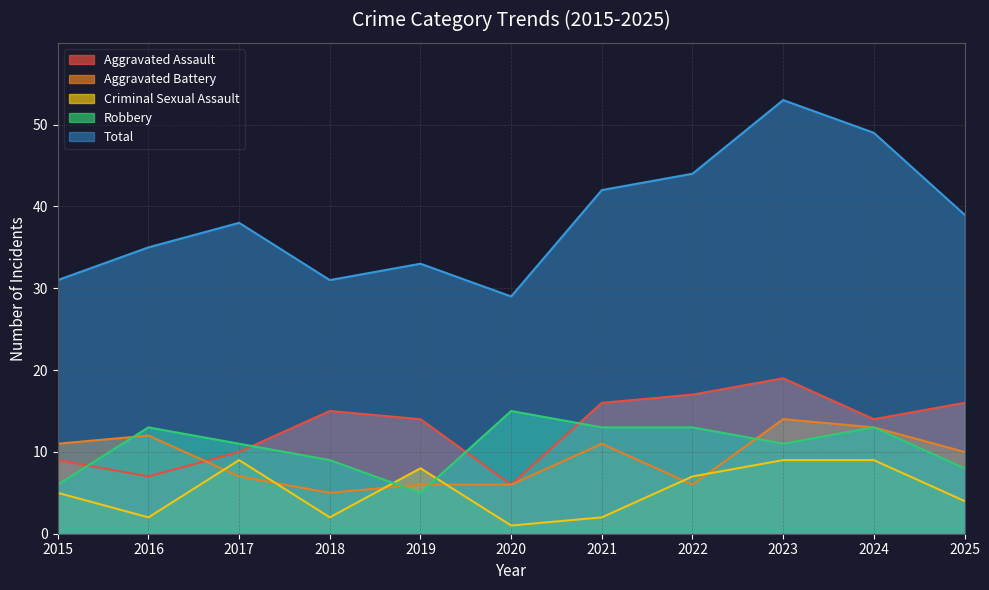

True or false: Aggravated Battery has more than 1 interior local peaks.

True